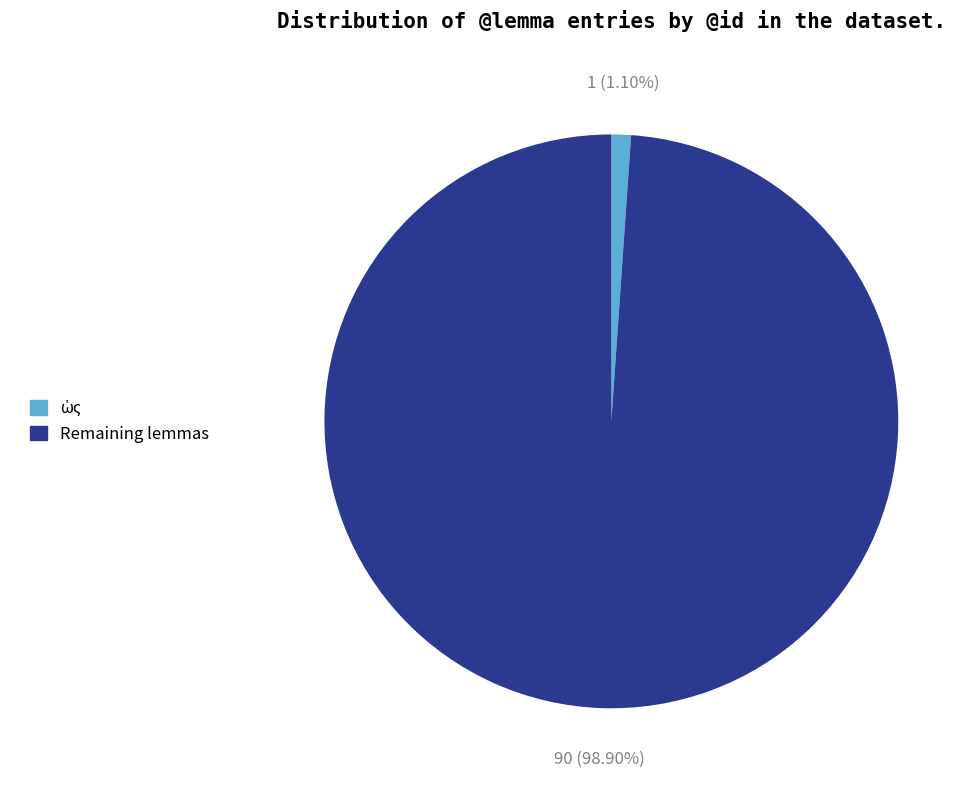

Does any single category account for the majority?

Yes